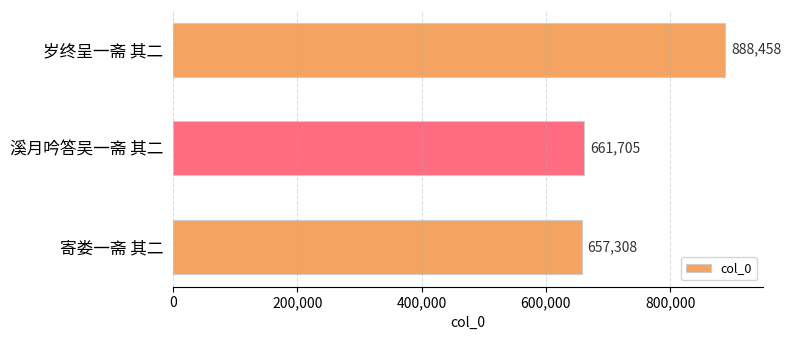

How many series are shown in this chart?

1